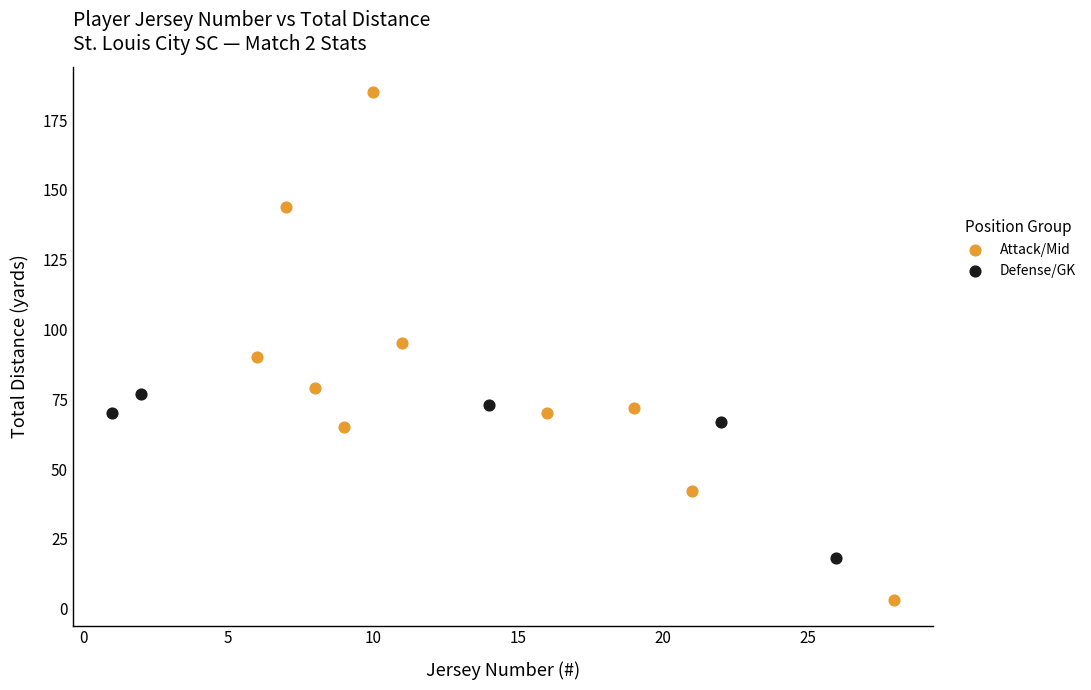

Which series contains the lowest Y value?

Attack/Mid